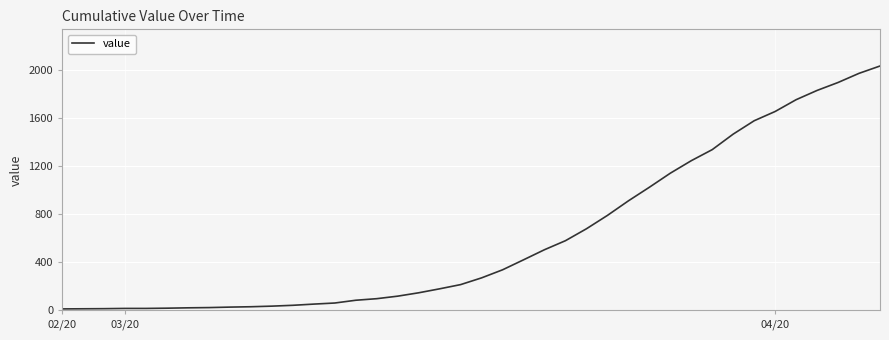

What is the maximum value shown in the chart?

2032